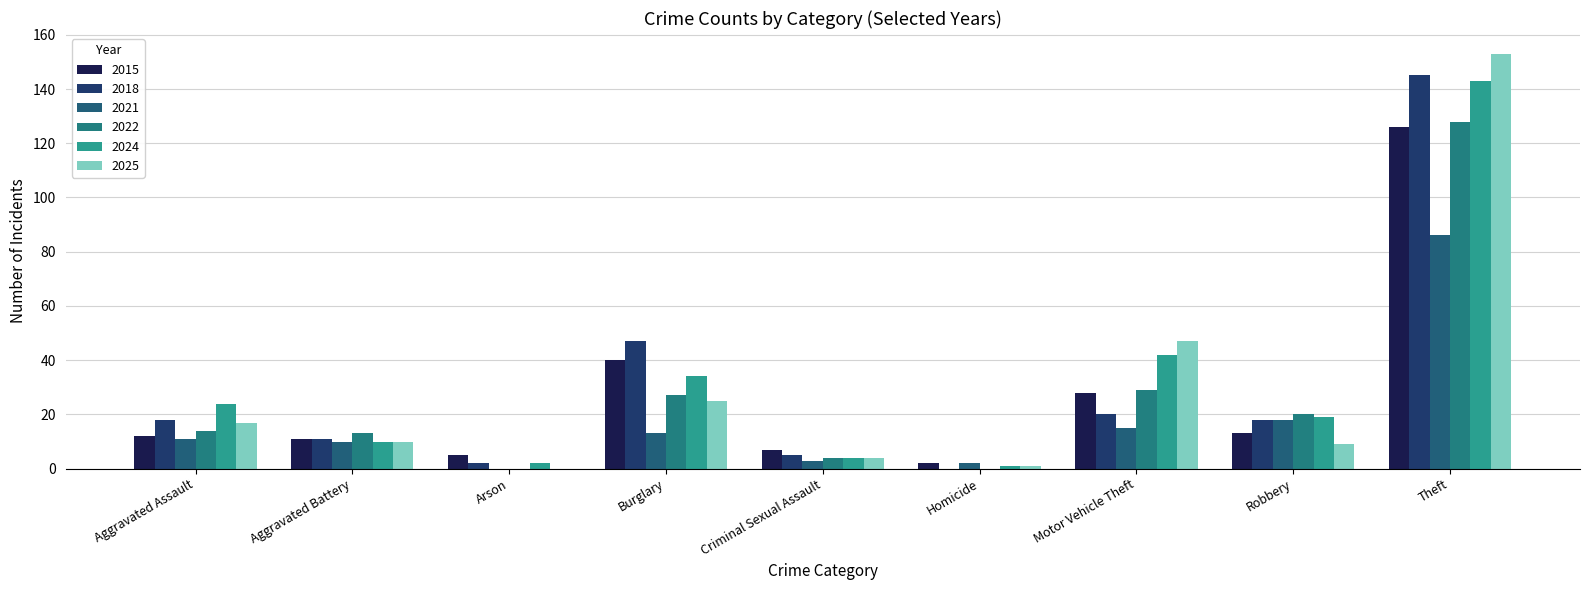

What is the label of the 3rd bar from the right?

Motor Vehicle Theft